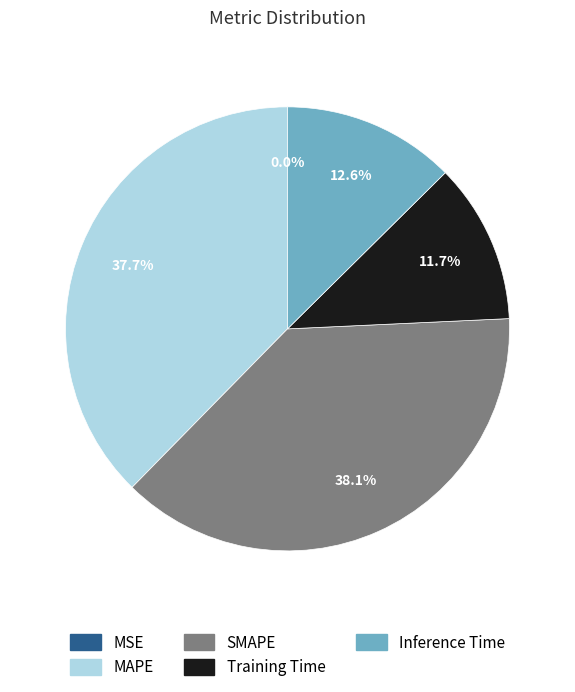

Is there any slice that represents more than half of the pie?

No